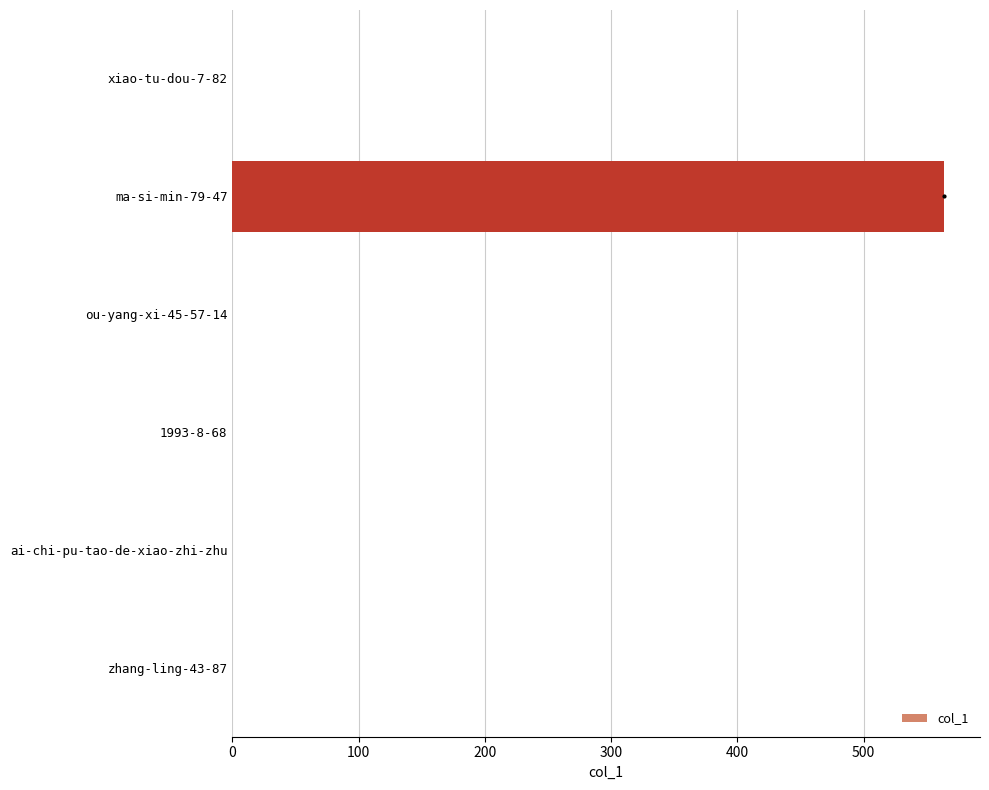

The chart shows a value of 237 at xiao-tu-dou-7-82. True or false?

False